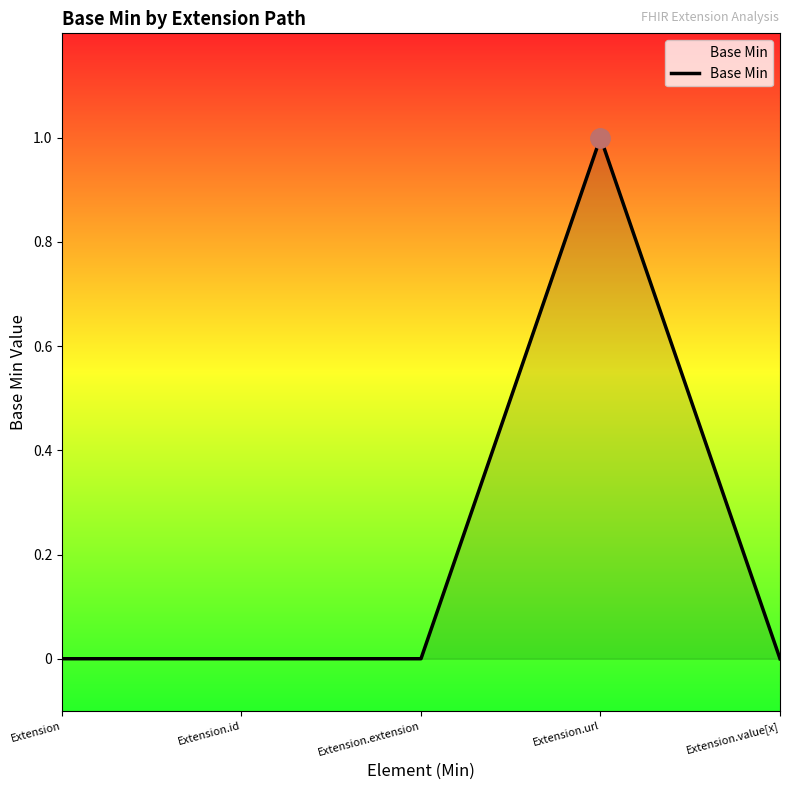

Reading left to right, what are all the values shown in this chart?

0	0	0	1	0